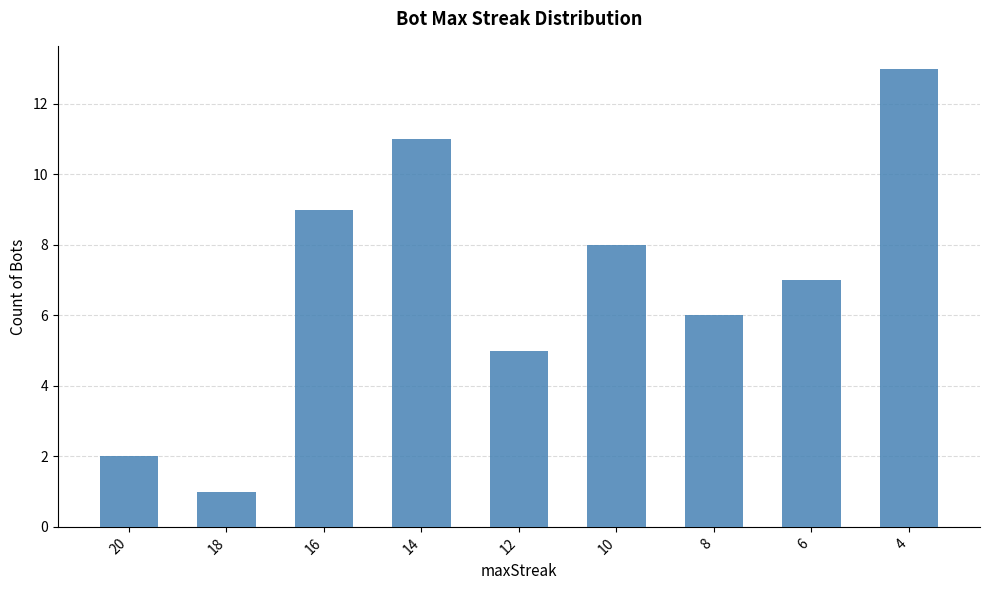

What is the value of the 6th bar from the left?

8